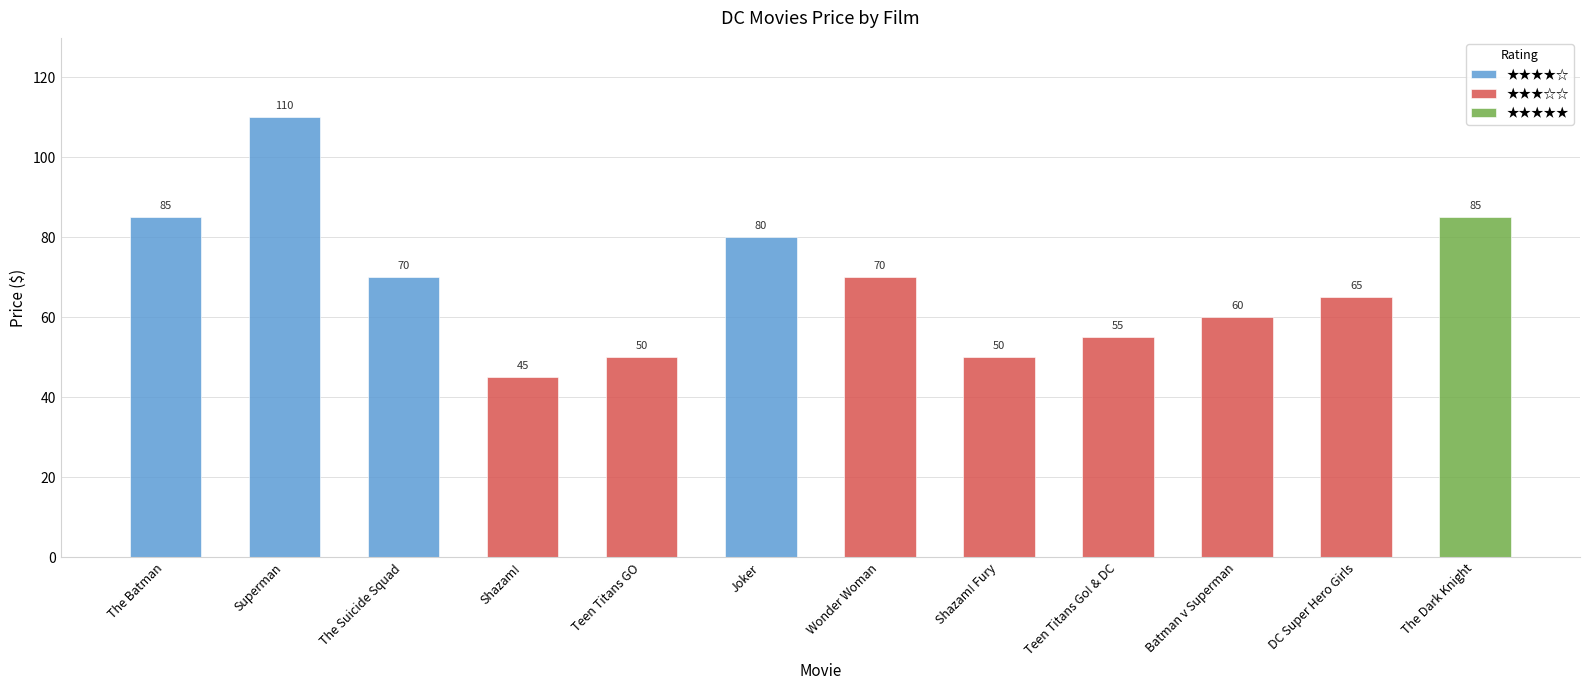

Is it true that the value at Shazam! is 81?

False